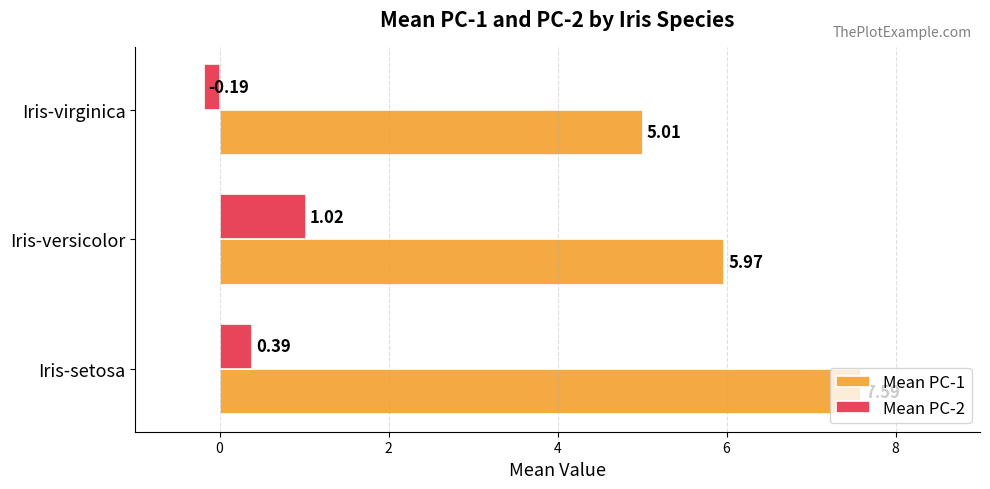

At which label is Mean PC-2 closest to 0?

Iris-virginica